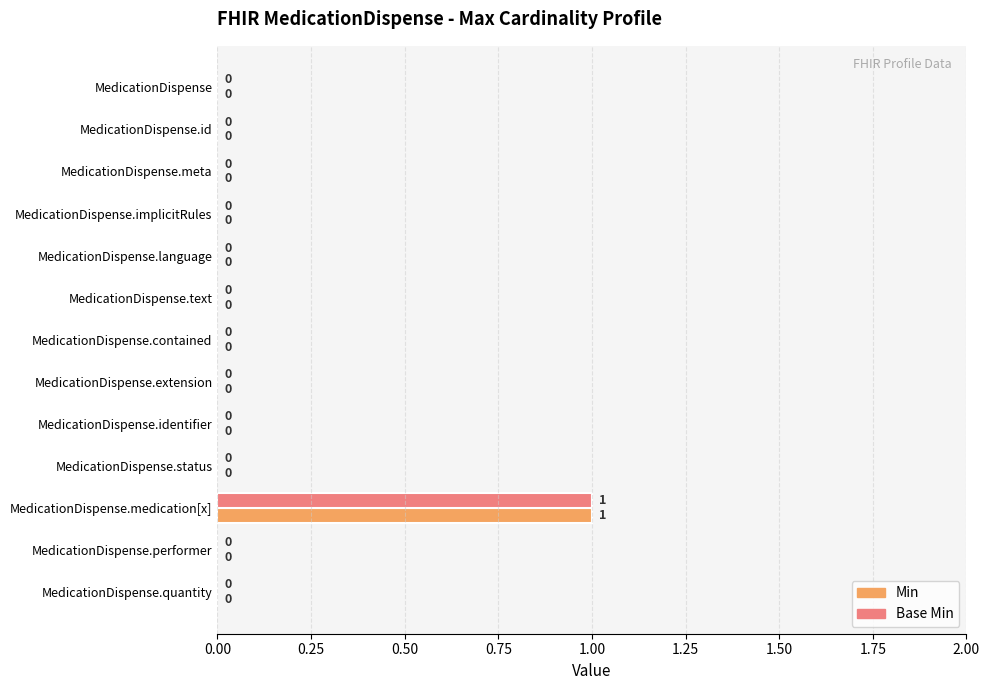

What is the greatest value displayed?

1